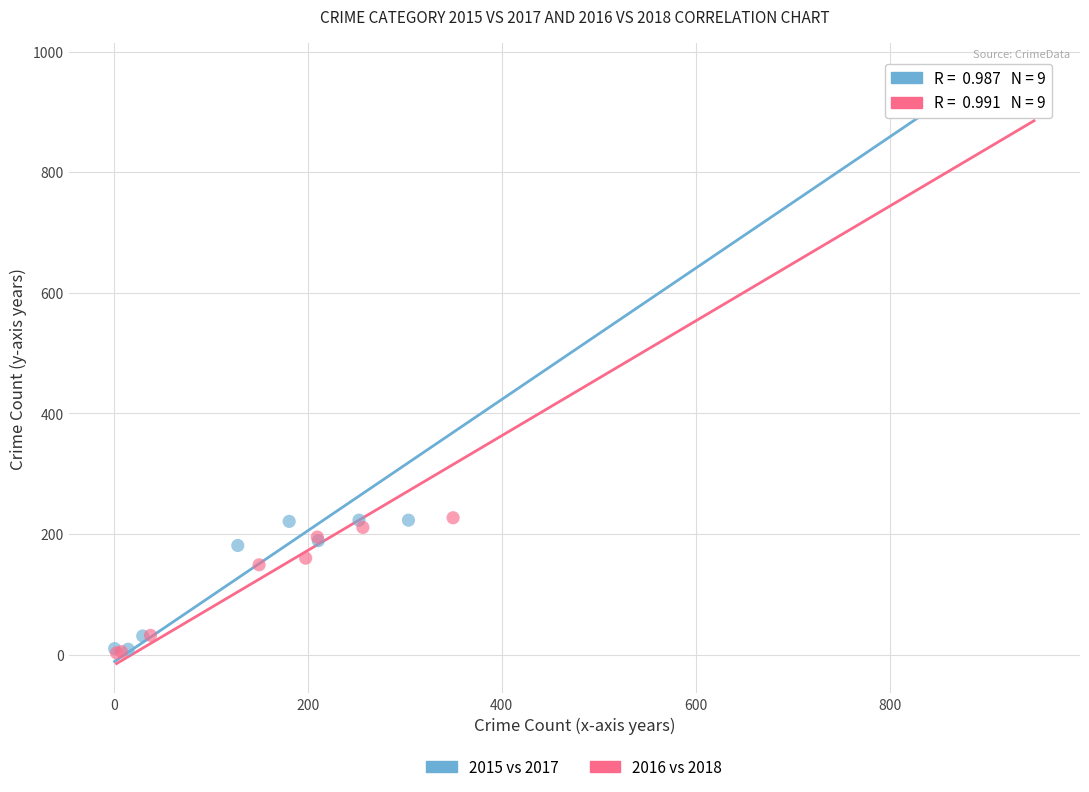

Which series reaches the maximum Y coordinate?

2015 vs 2017